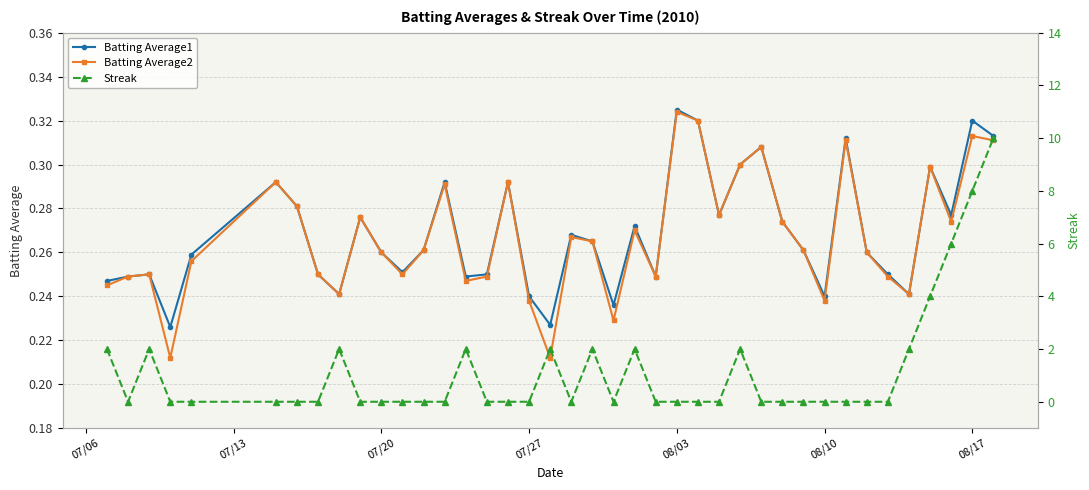

Which series has the largest range (max minus min)?

Streak